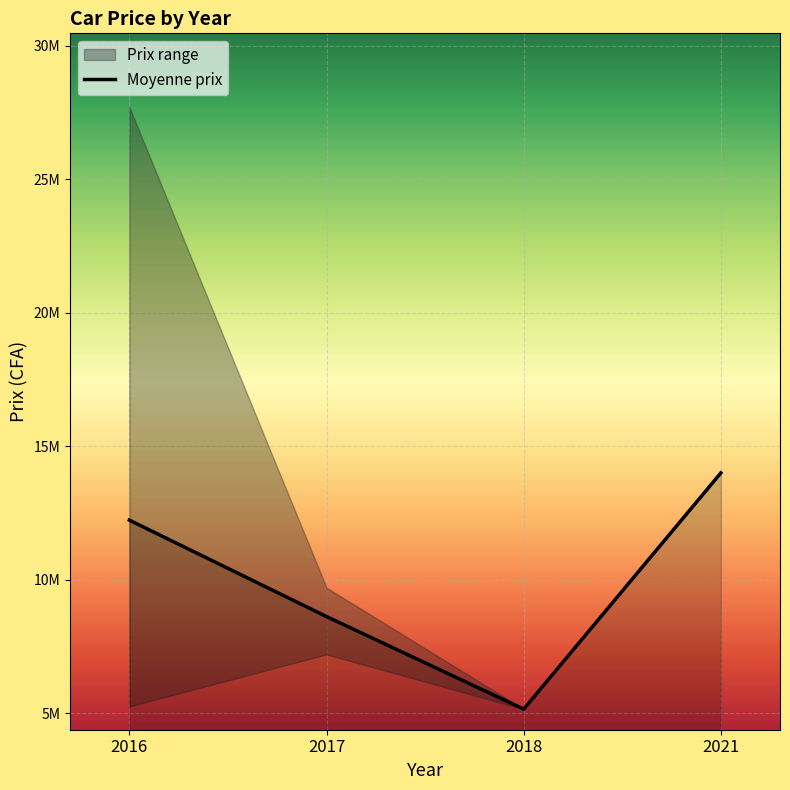

Rank the categories by value from lowest to highest.

2018, 2017, 2016, 2021